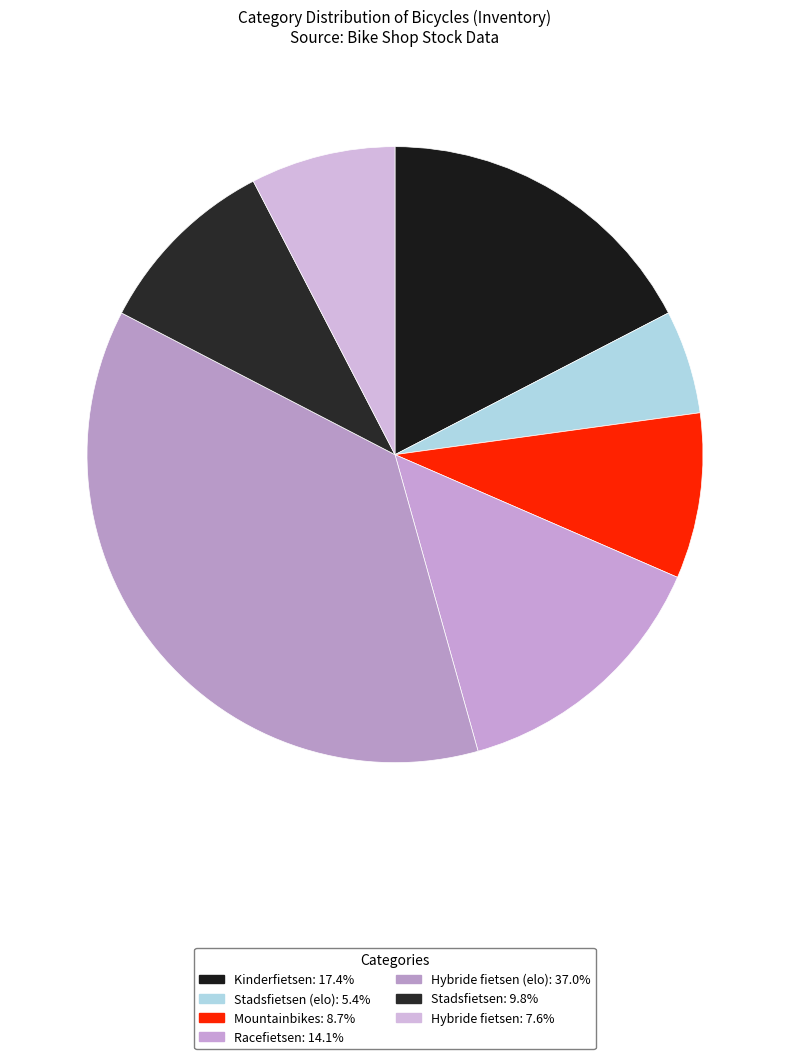

How many segments does this pie chart have?

7